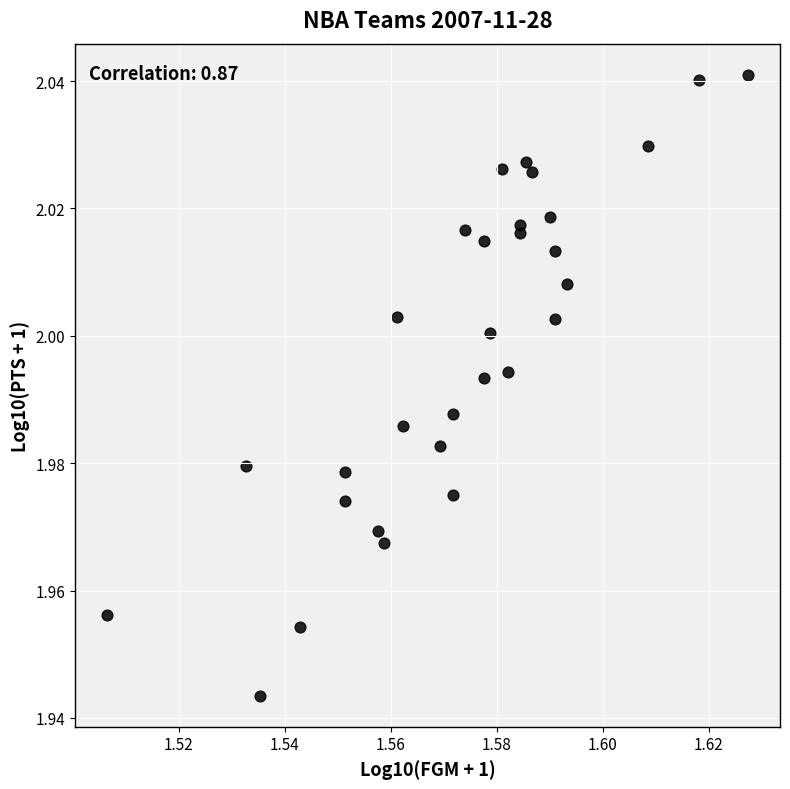

How many points are shown in the scatter plot?

30